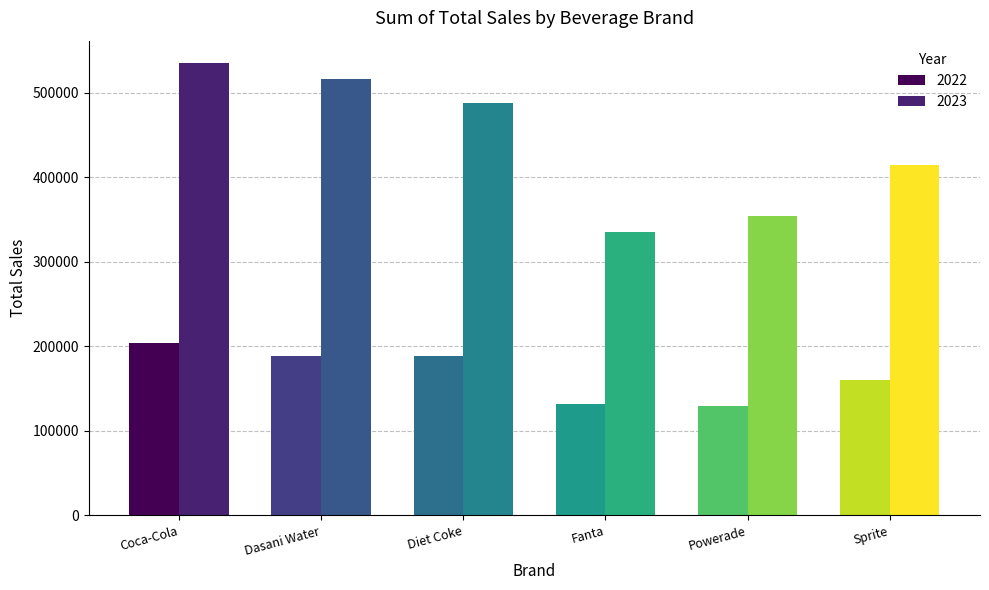

At which label is 2022 closest to 166697?

Sprite